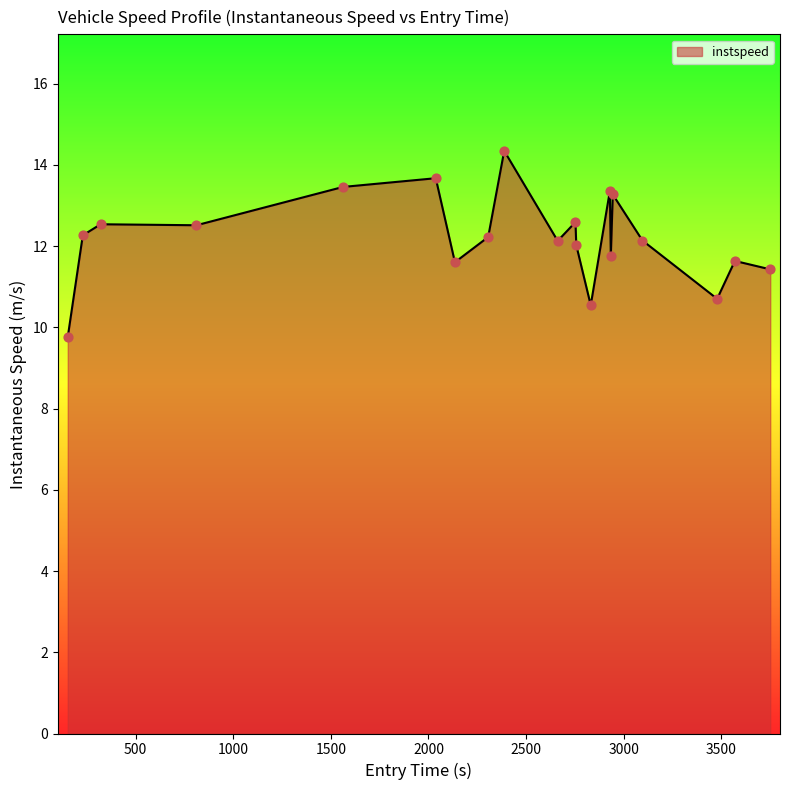

What is the difference between the maximum and minimum values?

4.6